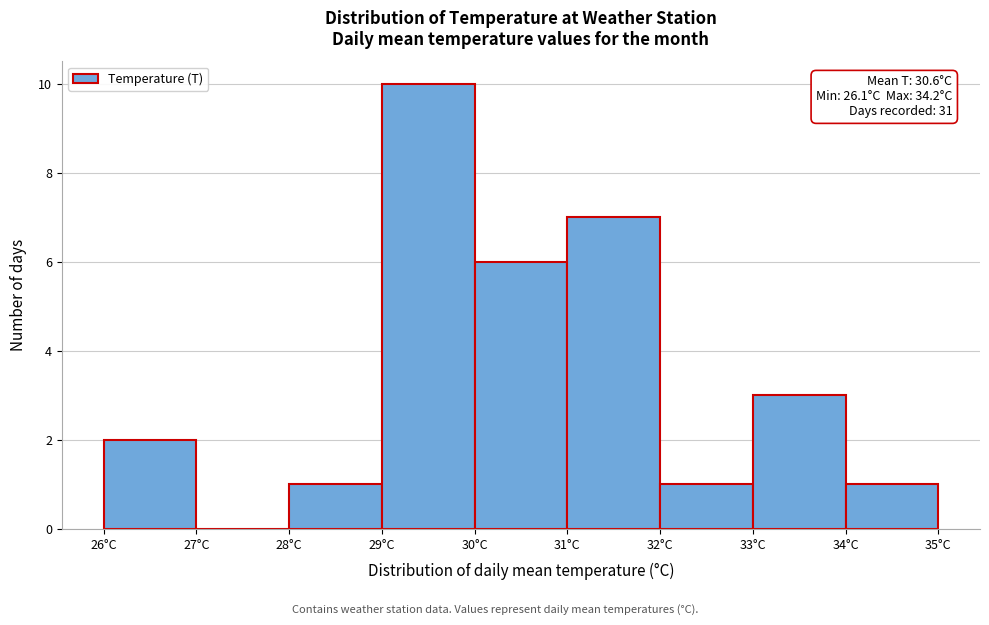

Which range on the x-axis has the tallest bar?

29 to 30